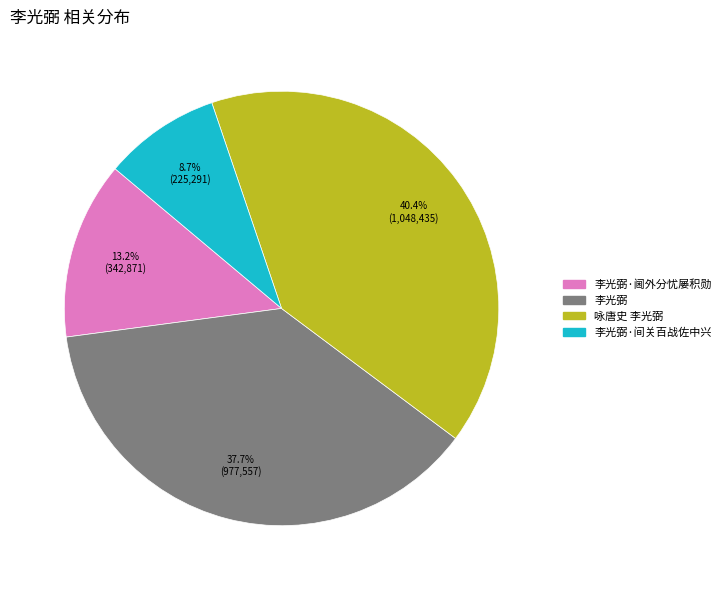

Does any single category account for the majority?

No